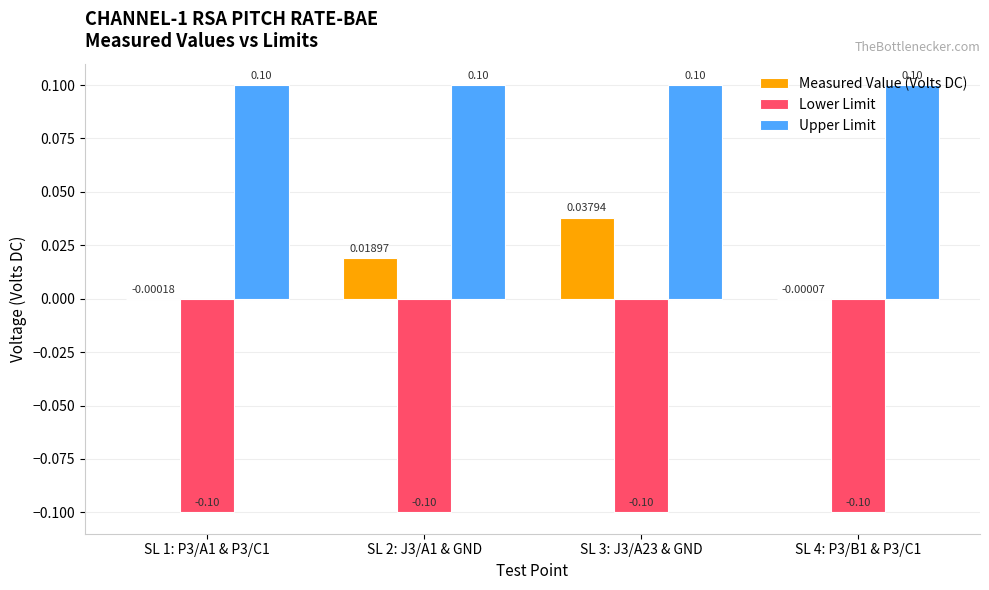

What is the sum of all Upper Limit values?

0.4